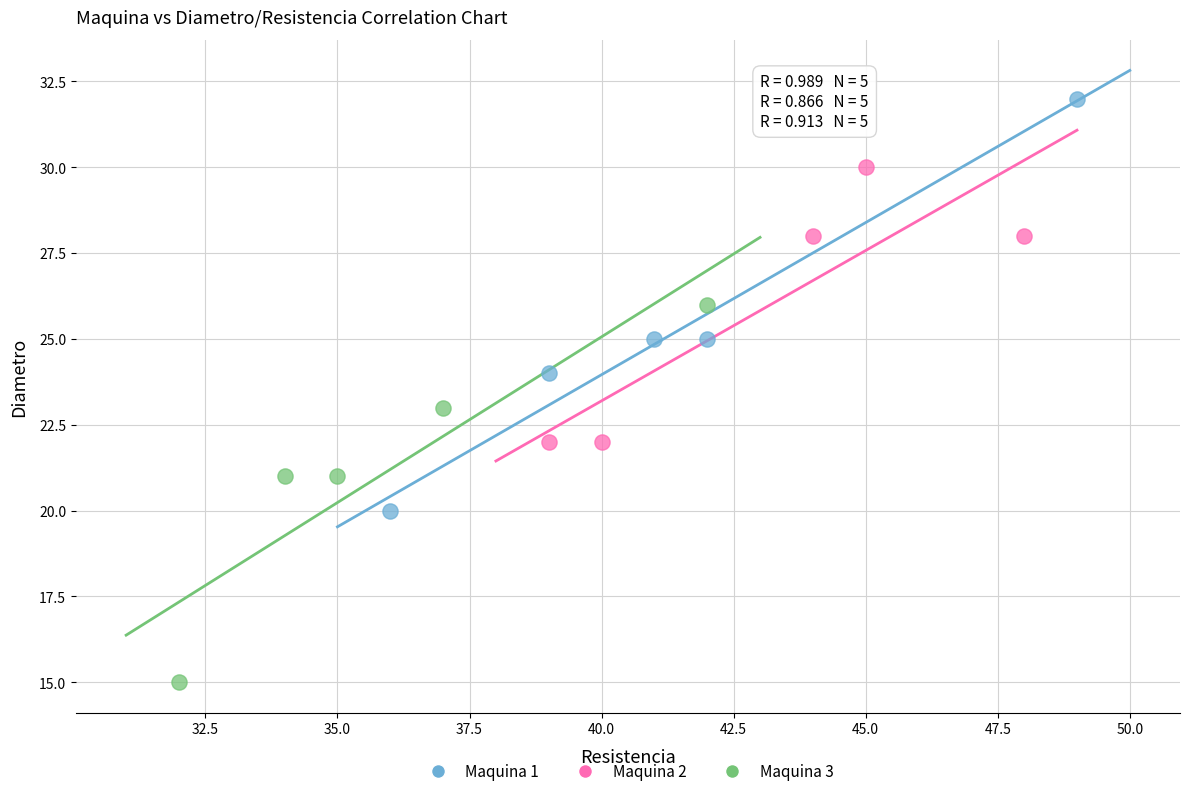

What are all the series names shown in the legend?

Maquina 1, Maquina 2, Maquina 3